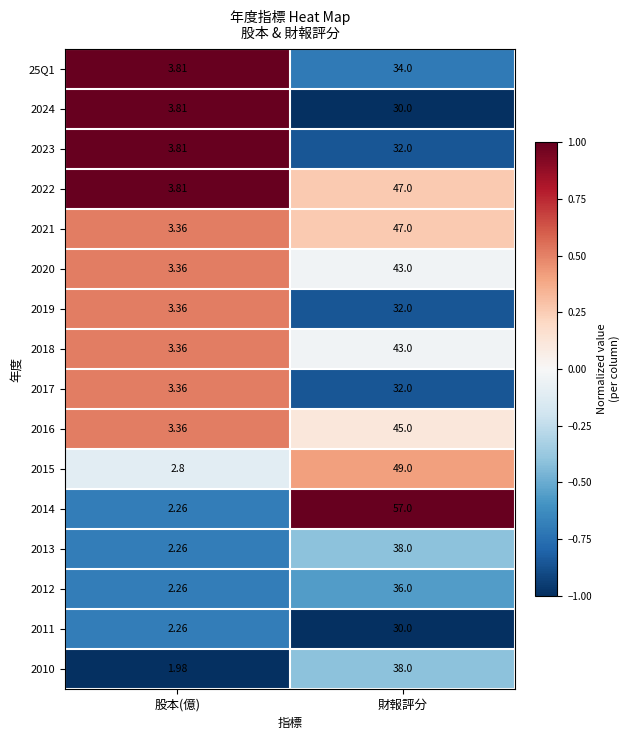

Where is 2015 nearest to the value 25?

股本(億)